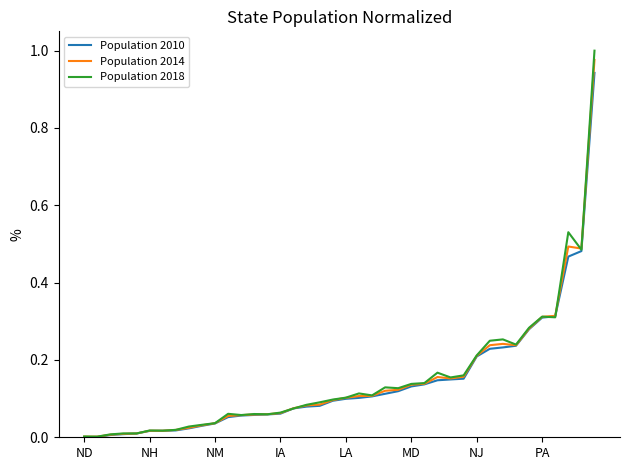

Does the chart display data point markers on the line(s)?

No